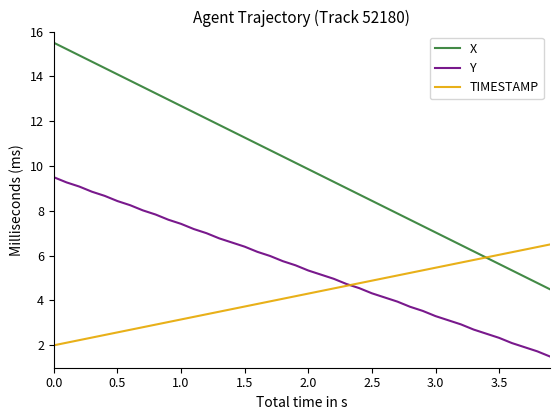

True or false: Y and X cross at least once.

False